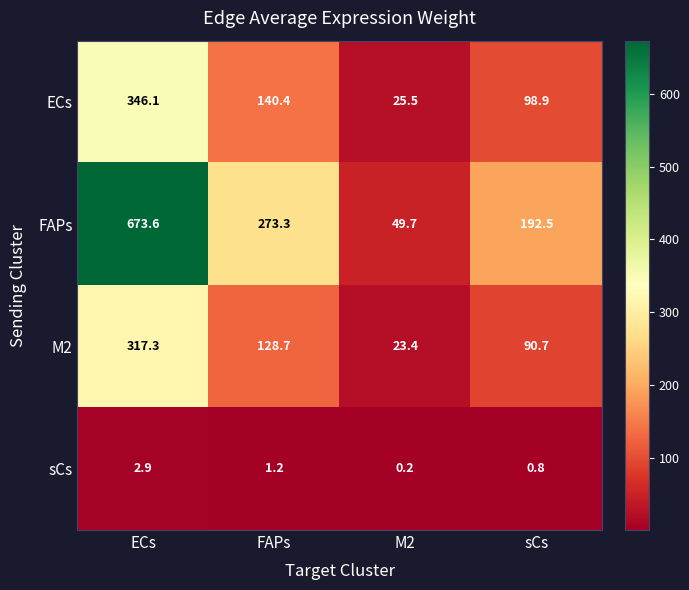

Is the value of M2 at ECs greater than the value of sCs at M2?

Yes